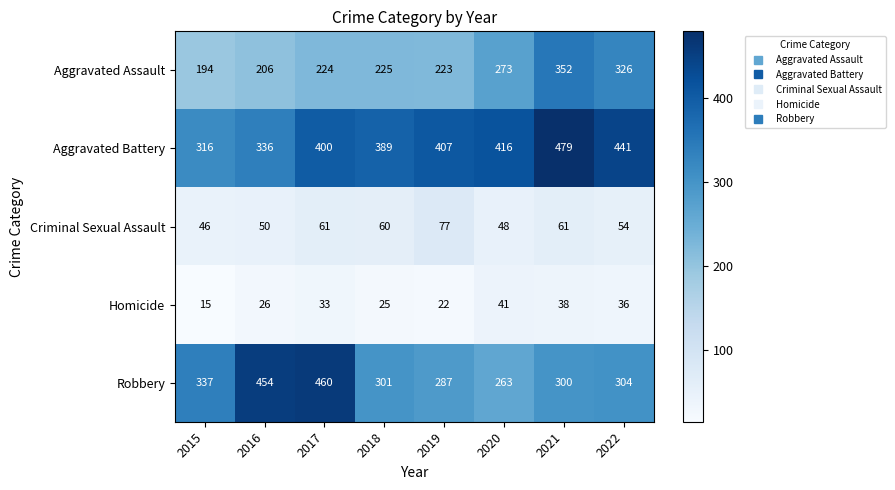

Between 2018 and 2019, which series saw the biggest shift?

Aggravated Battery